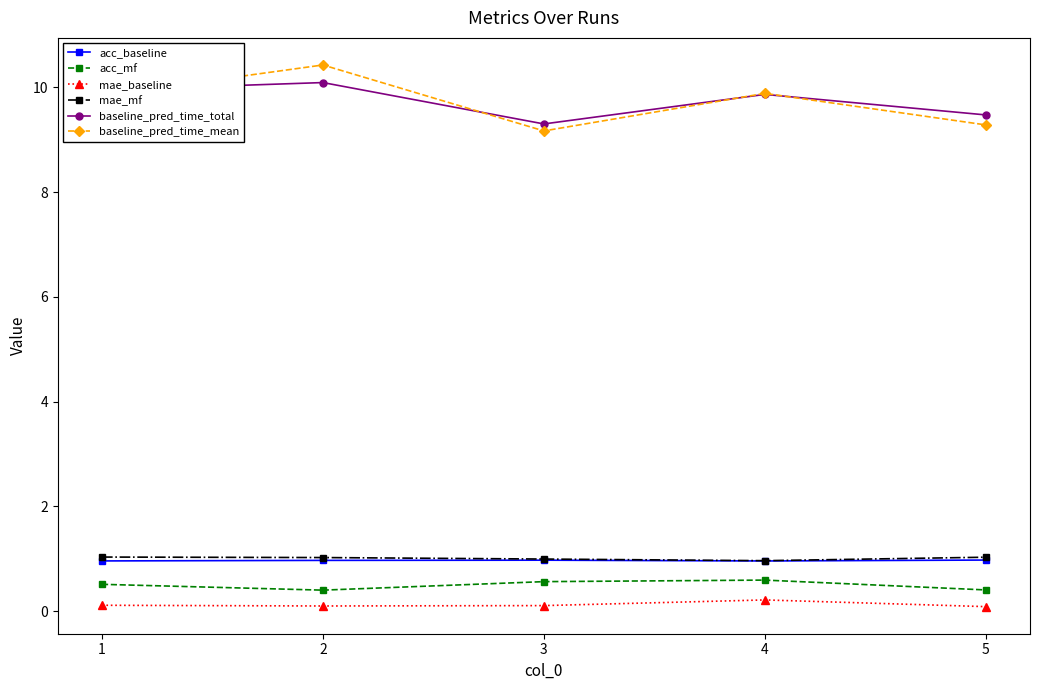

What are all the series names shown in the legend?

acc_baseline, acc_mf, mae_baseline, mae_mf, baseline_pred_time_total, baseline_pred_time_mean